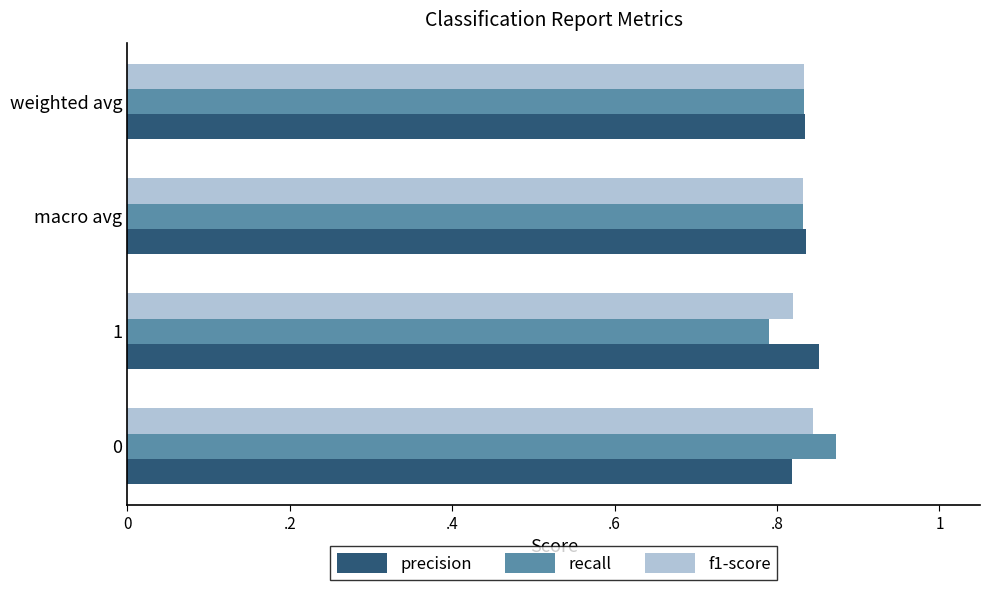

At how many categories does at least one series exceed 0?

4